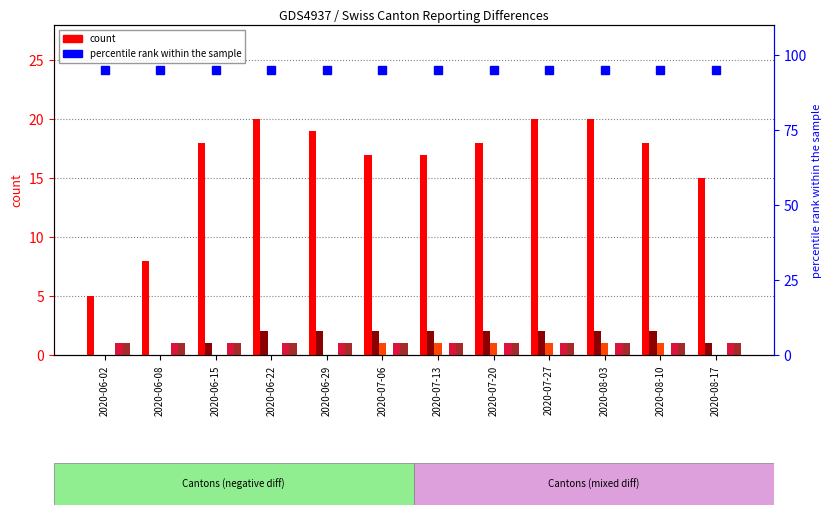

What is the maximum value for CH?

20